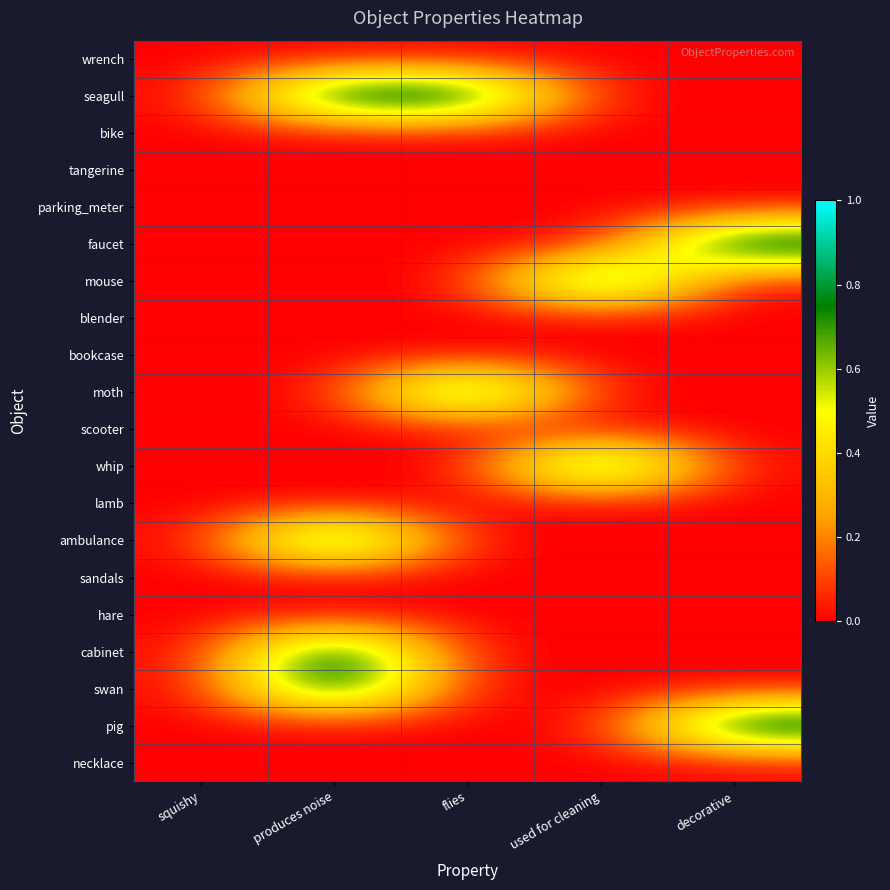

What is the greatest value displayed?

1